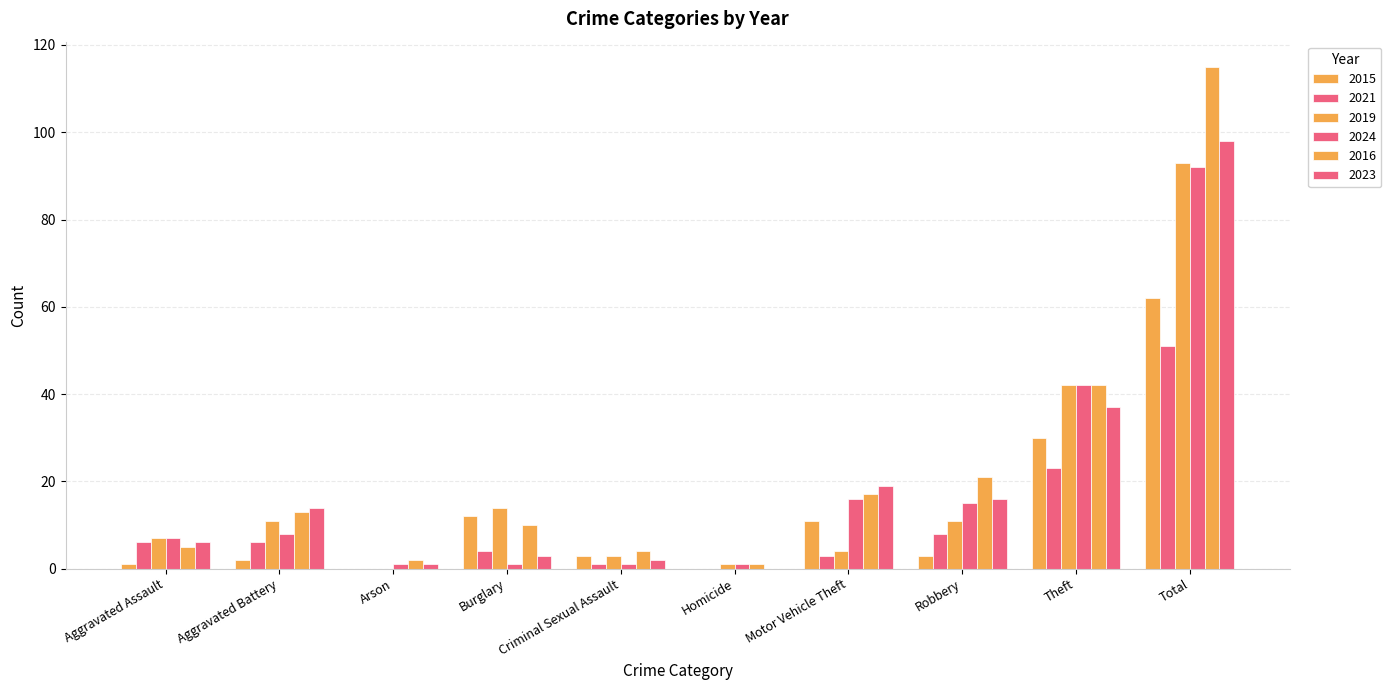

At which category is the sum across all series the highest?

Total